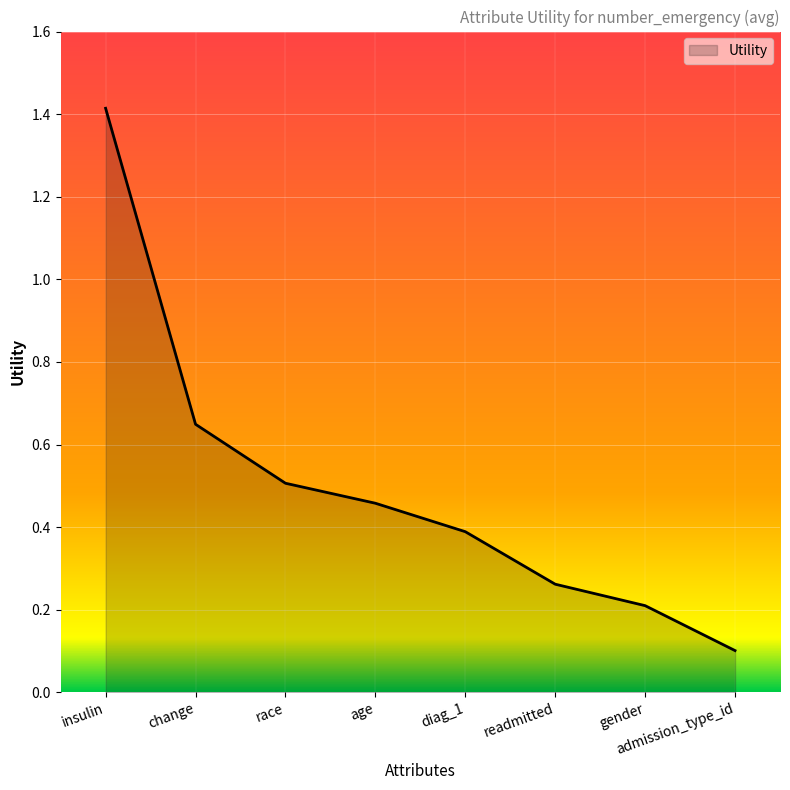

True or false: the data has more than 2 interior local peaks.

False